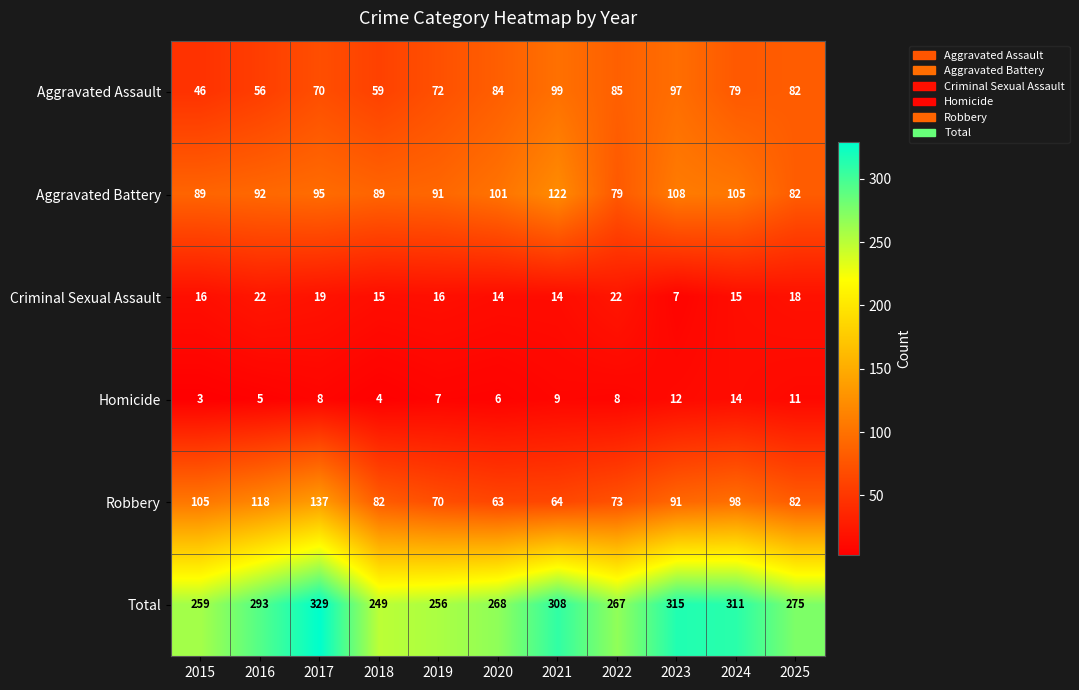

Between 2016 and 2018, which series saw the biggest shift?

Total